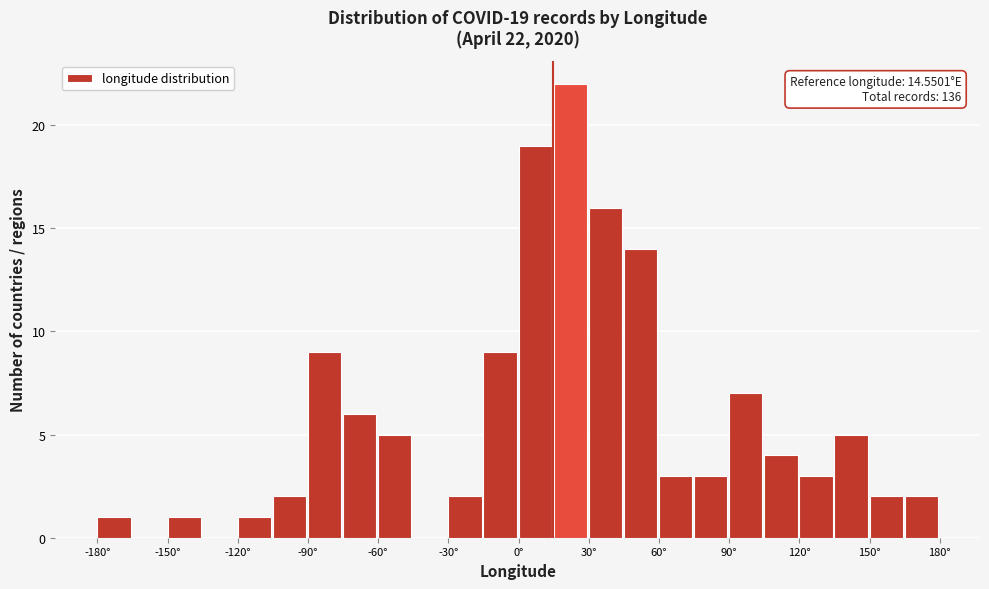

Around what value on the x-axis is the tallest bar? Give the approximate position of its centre, as read against the axis.

20